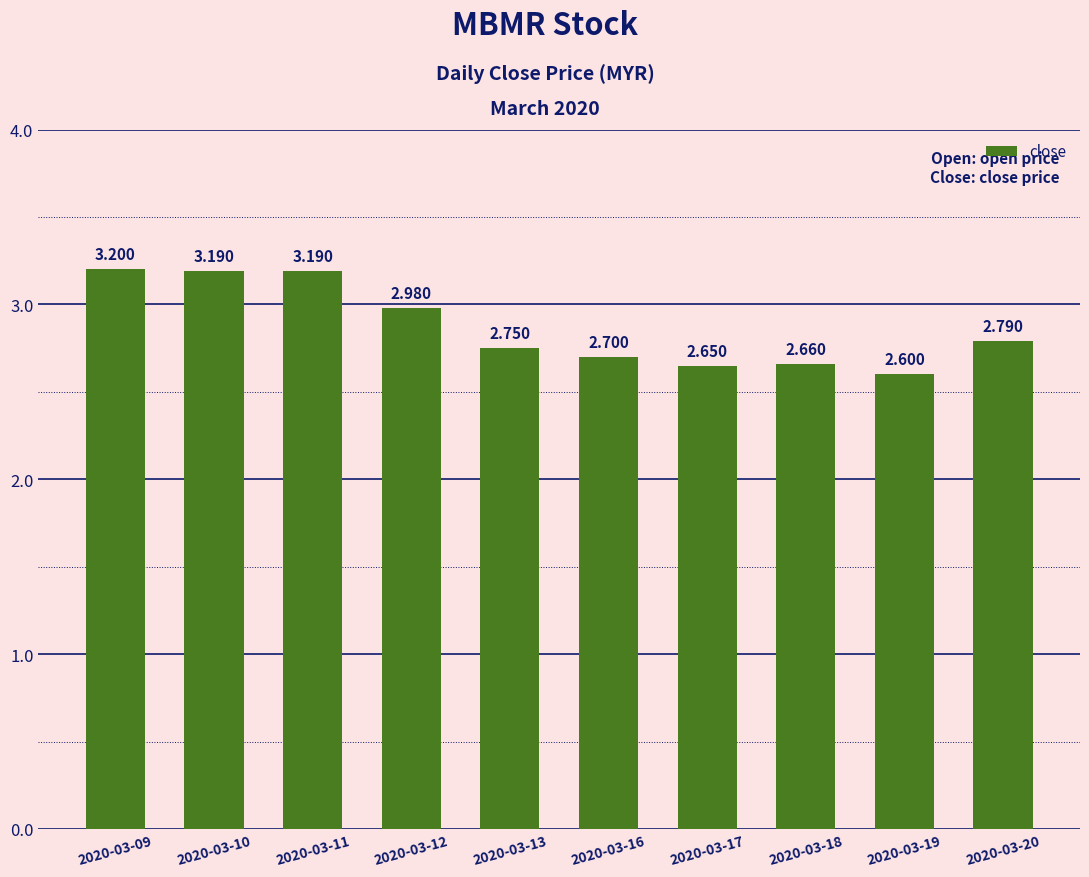

The value at 2020-03-17 is 2.6. True or false?

True